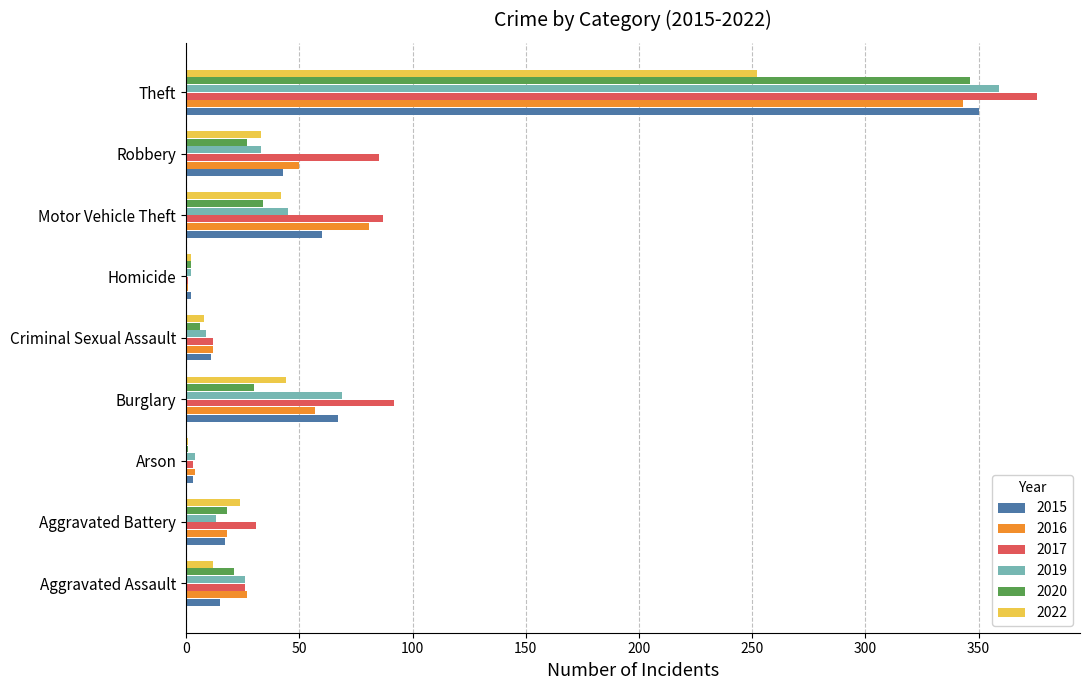

What are all the series names shown in the legend?

2015, 2016, 2017, 2019, 2020, 2022